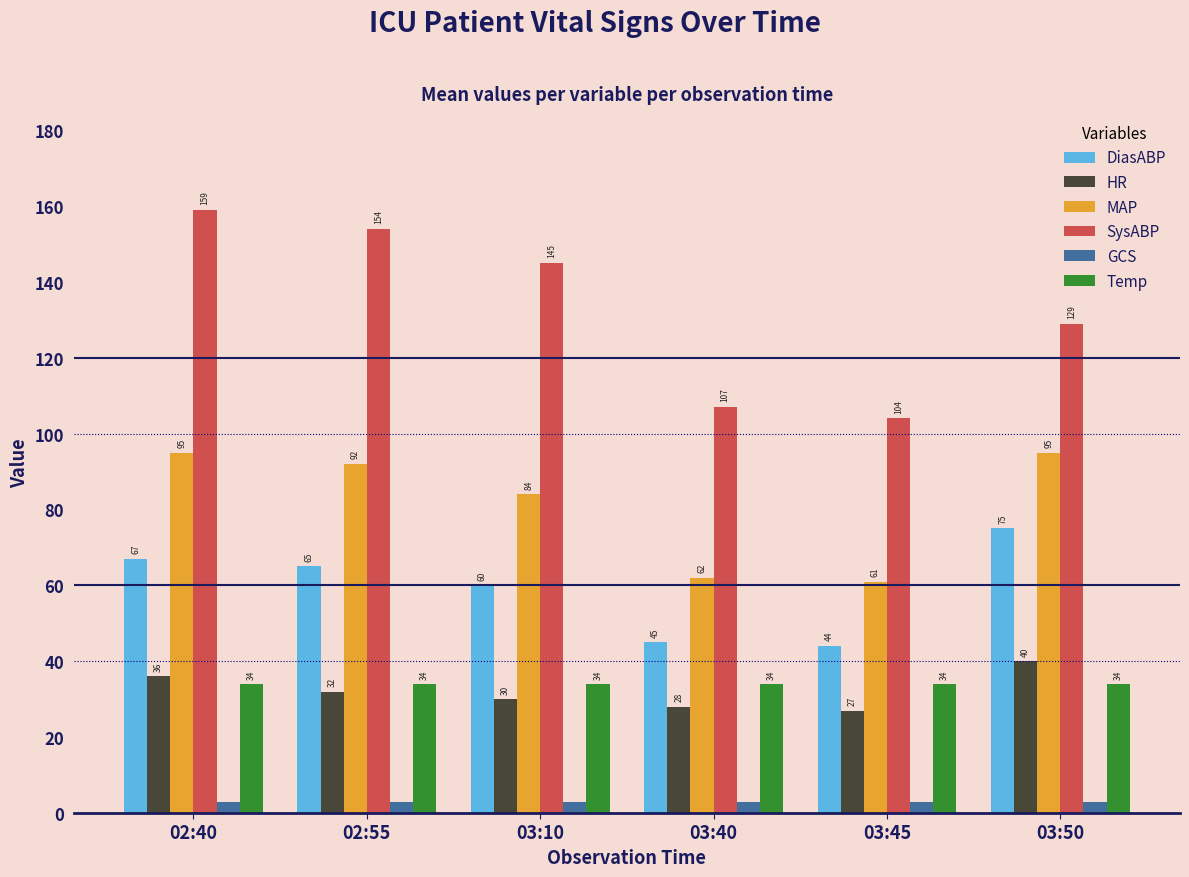

At how many categories does at least one series exceed 7?

6